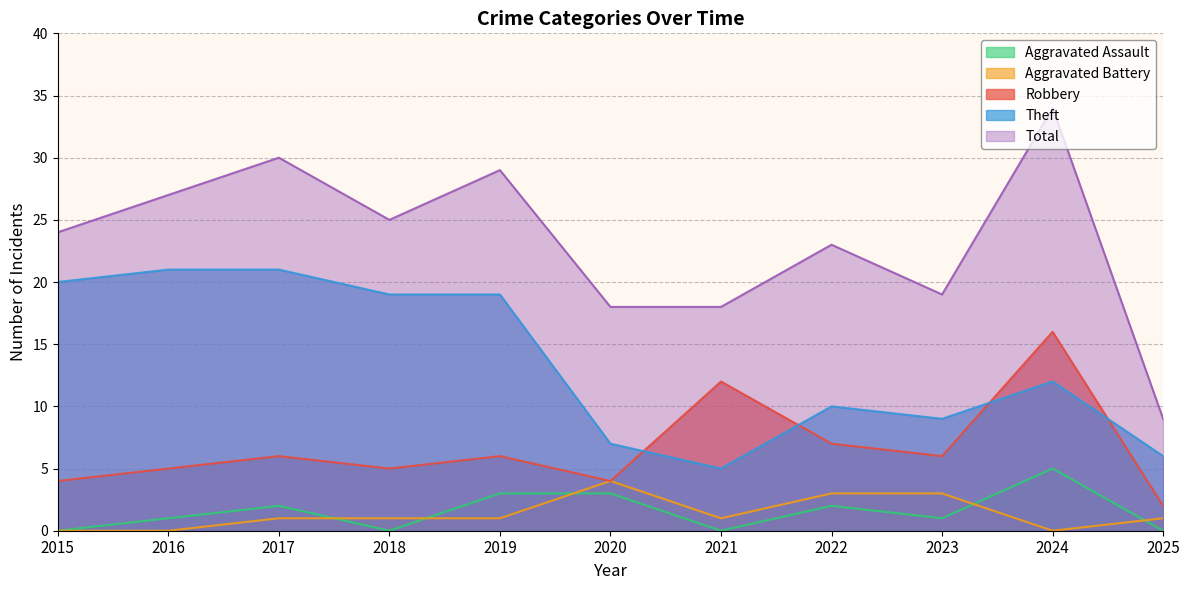

At which category is the sum across all series the highest?

2024